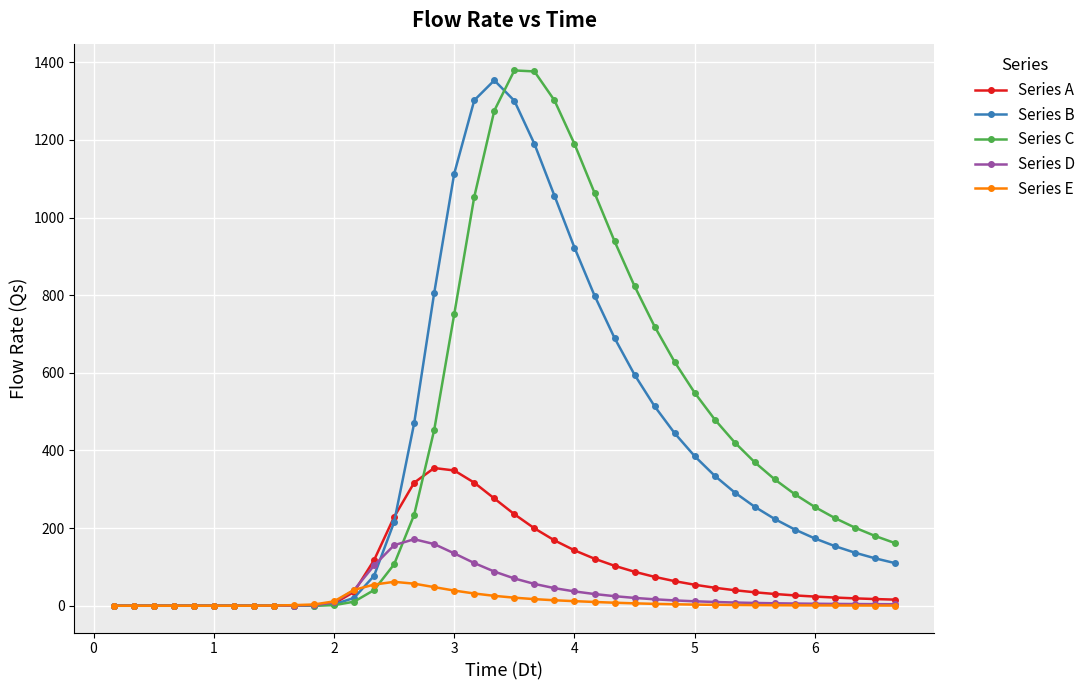

True or false: Series C has more than 0 interior local peaks.

True